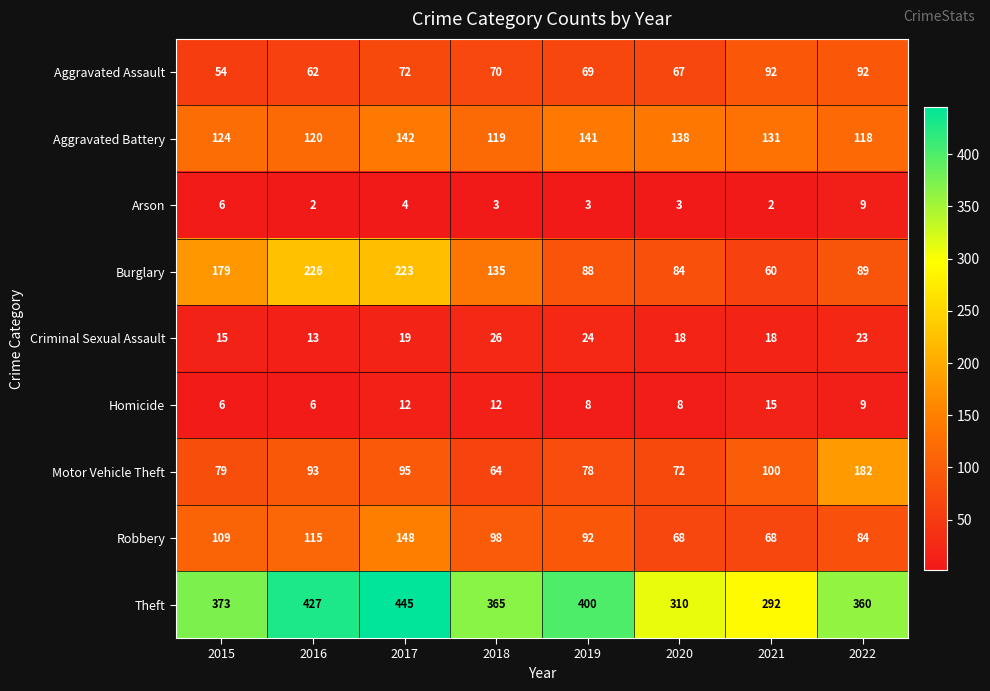

Which category has the highest value across all series?

2017